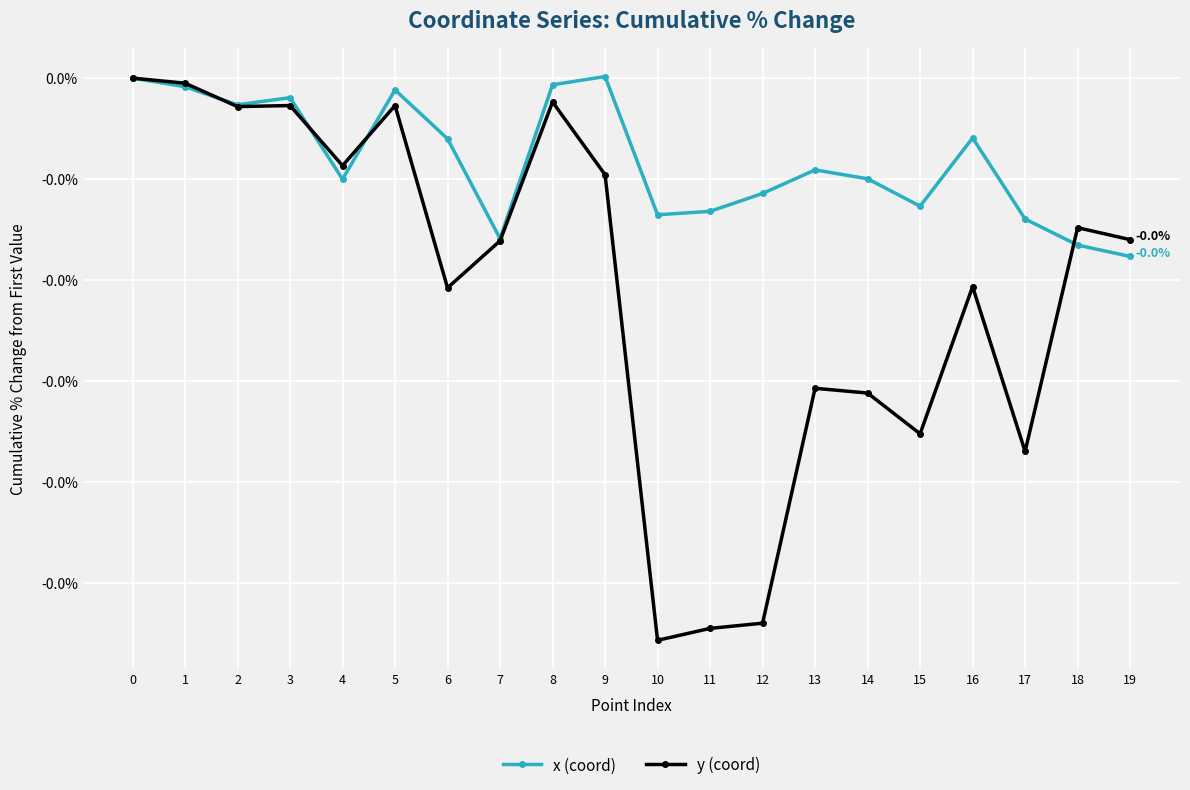

What are all the series names shown in the legend?

x (coord), y (coord)